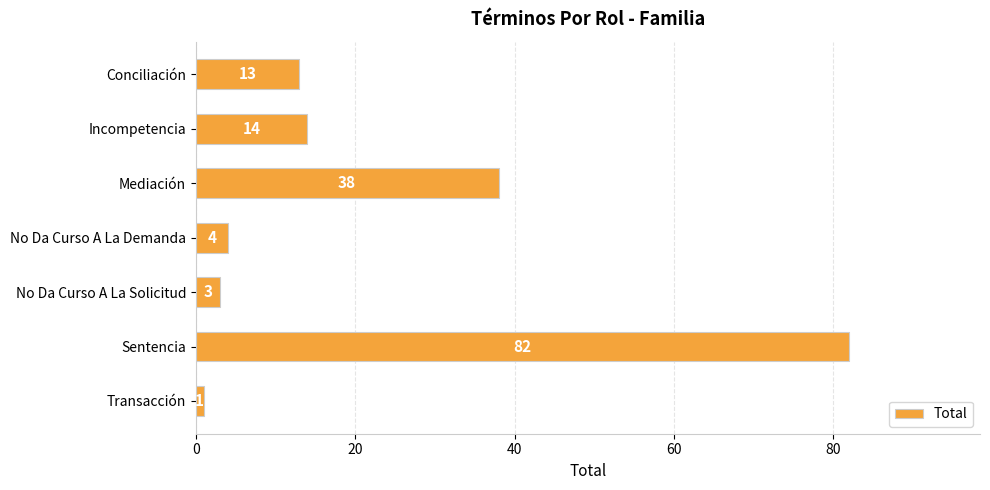

What is the minimum value shown in the chart?

1